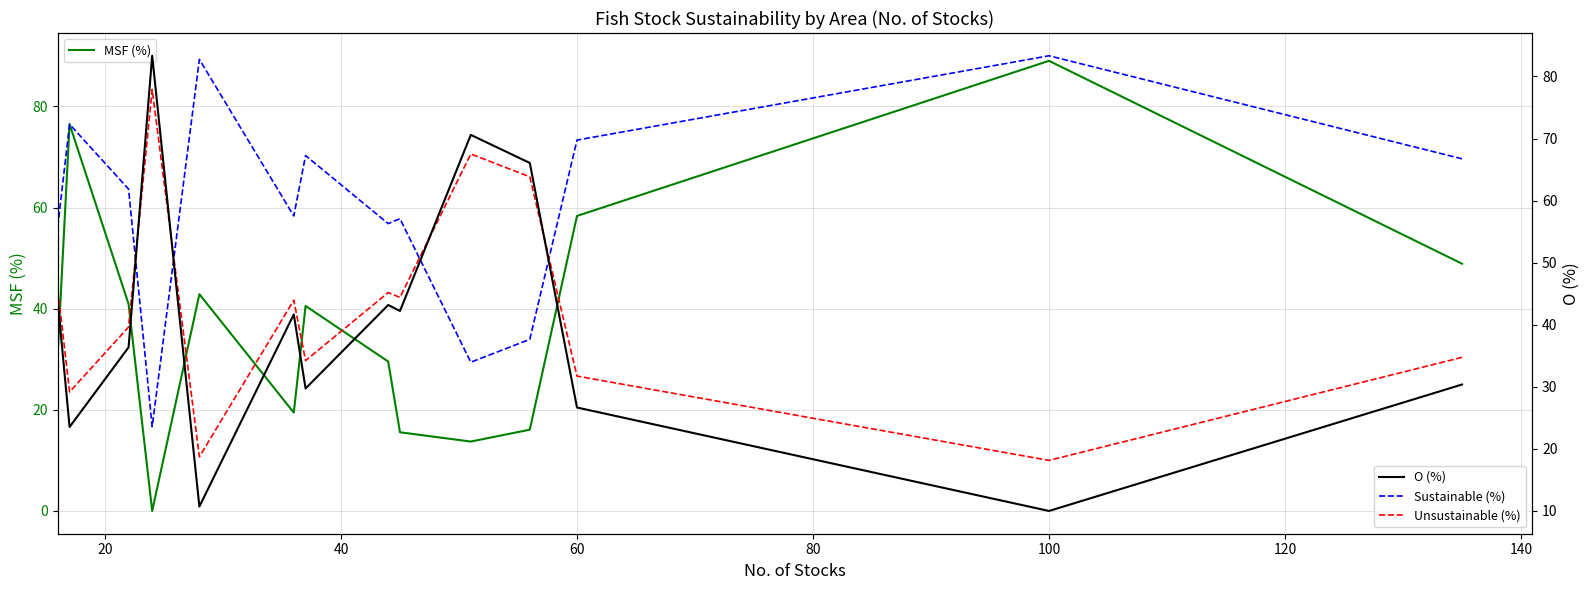

Count the number of data series in this chart.

4